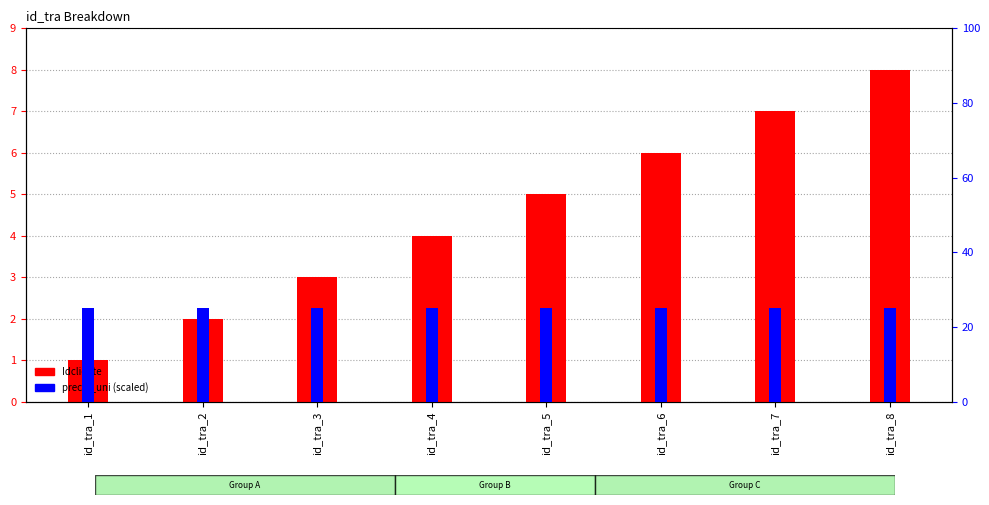

Rank the series by their maximum value, from lowest to highest.

Idcliente, precio_uni (scaled)